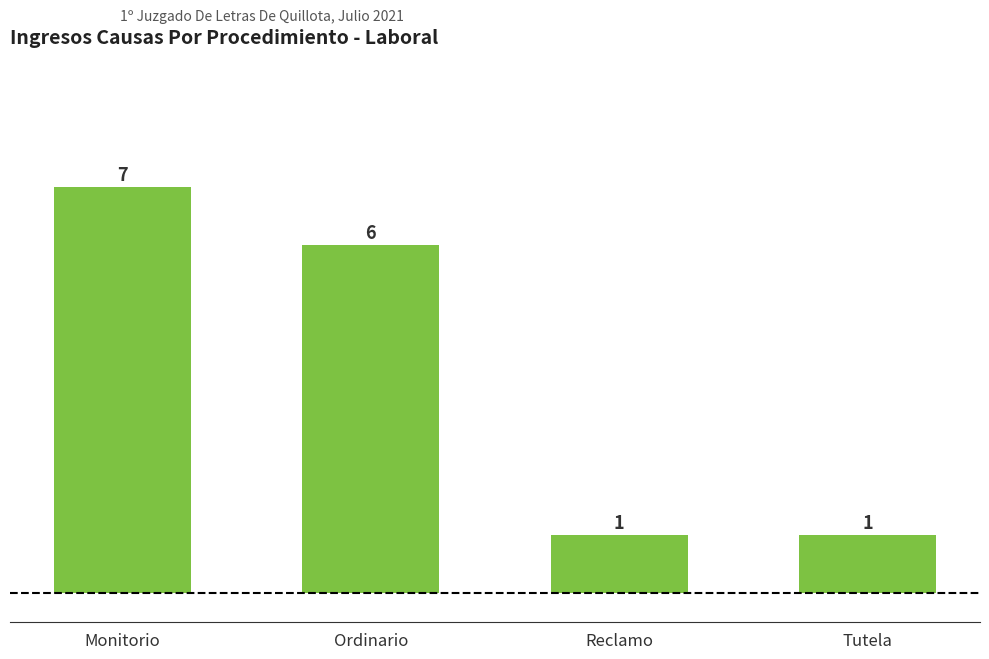

Reading right to left, extract all data points from this chart.

Tutela=1	Reclamo=1	Ordinario=6	Monitorio=7